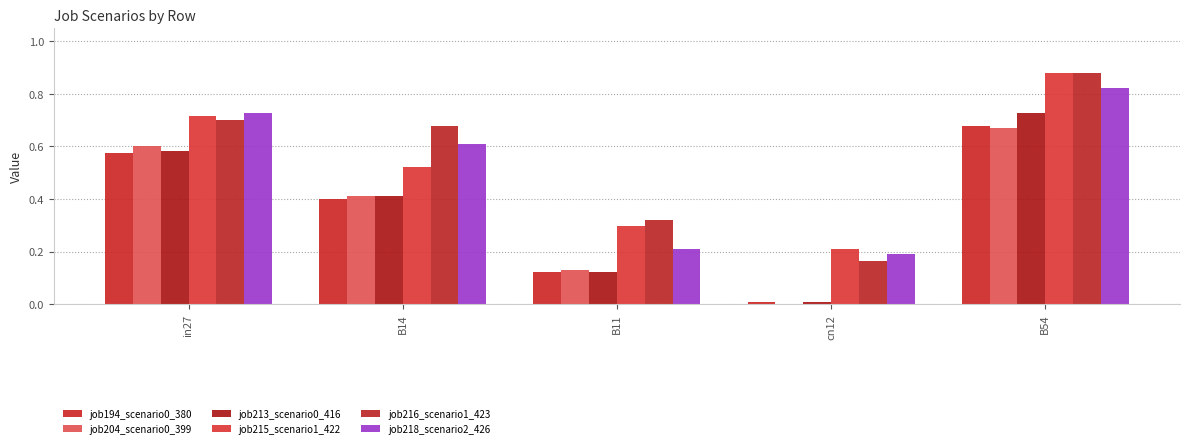

How many data points does each series have?

5